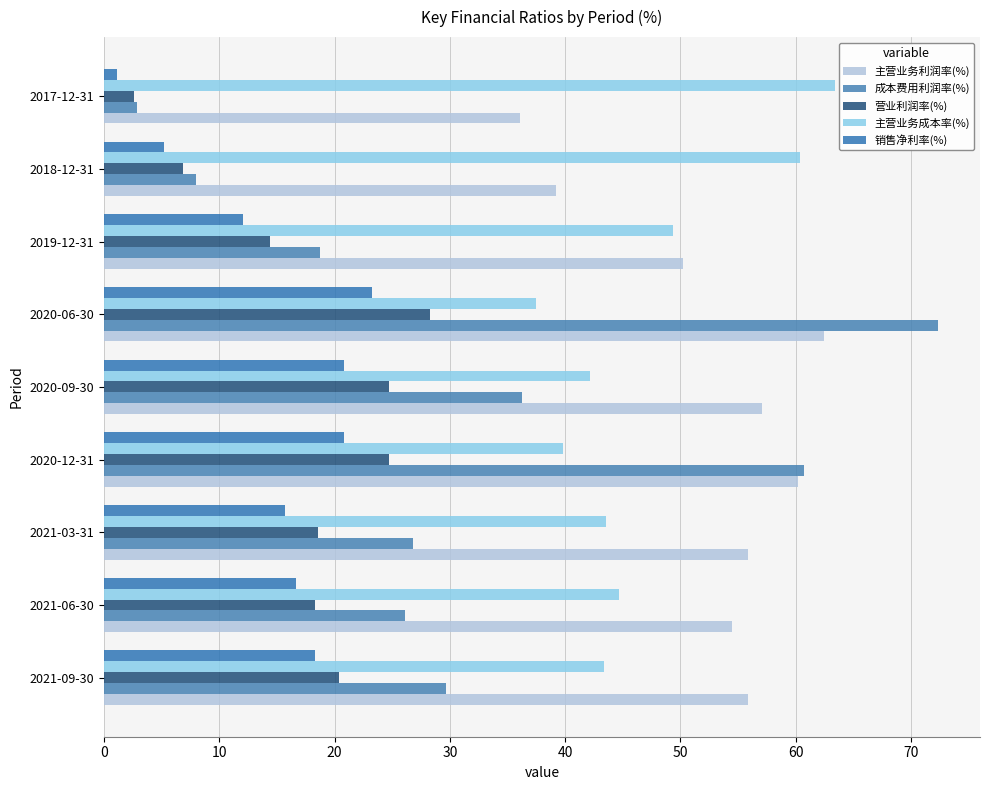

Count the number of categories in the chart.

9